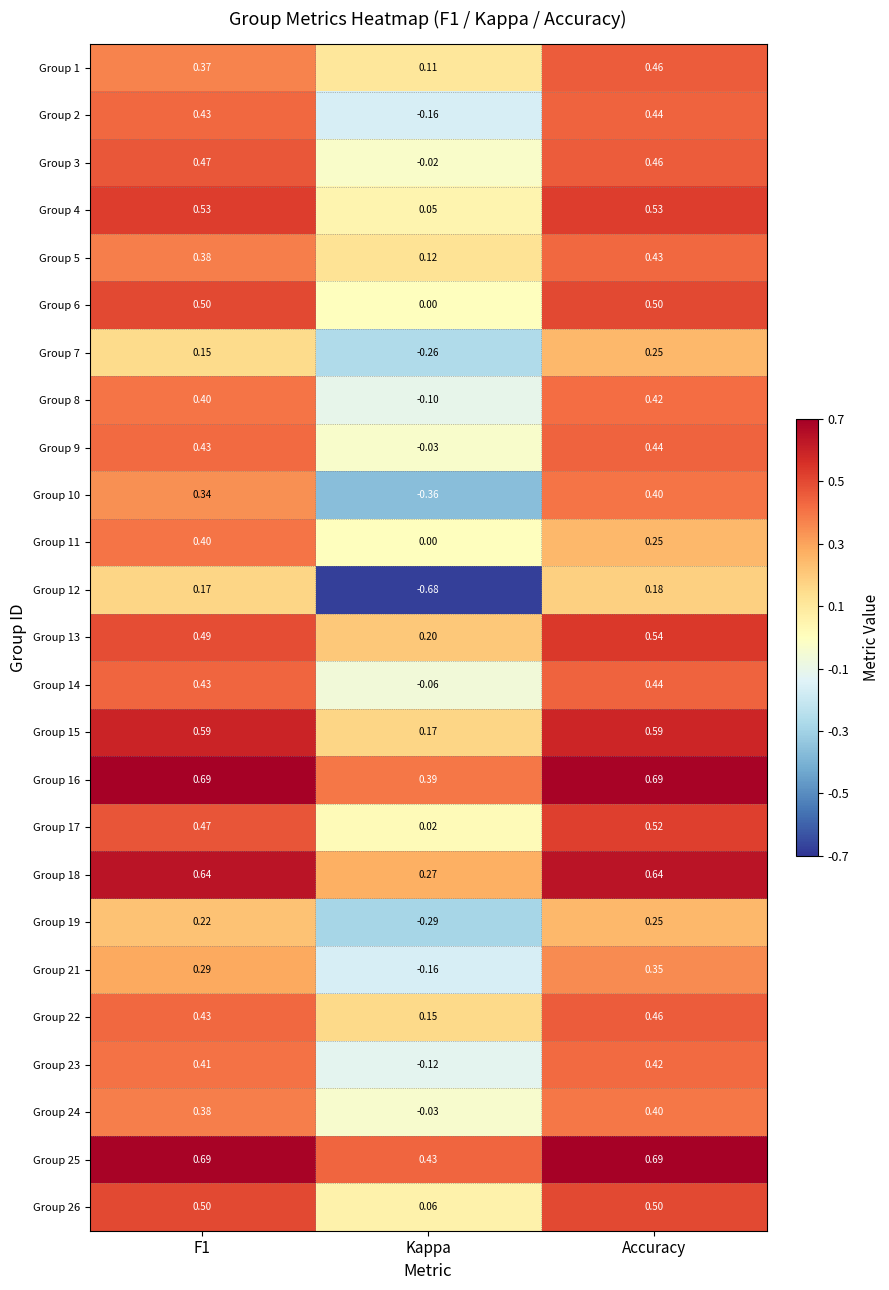

At which category does the chart reach its minimum across all series?

Kappa